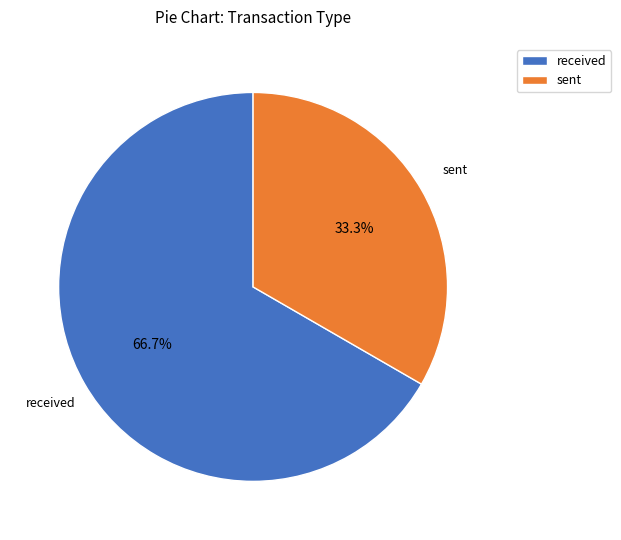

Combined, do received and sent account for over 50%?

Yes